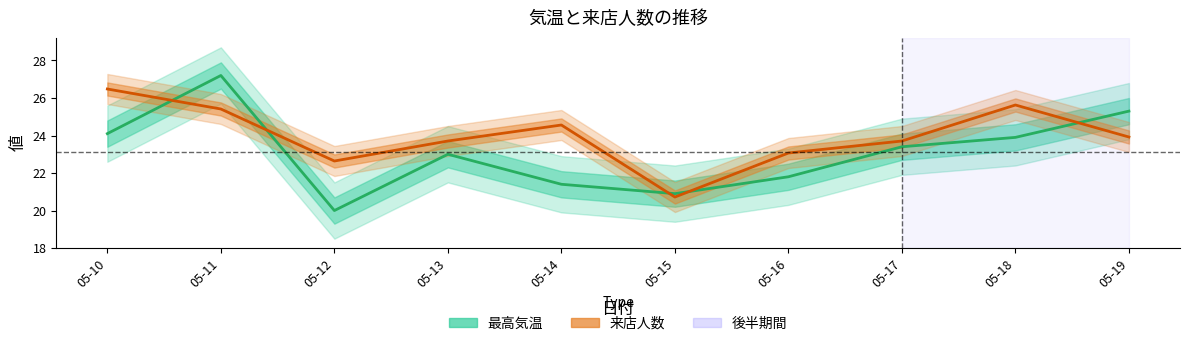

Is this an area chart (filled region under the line)?

No